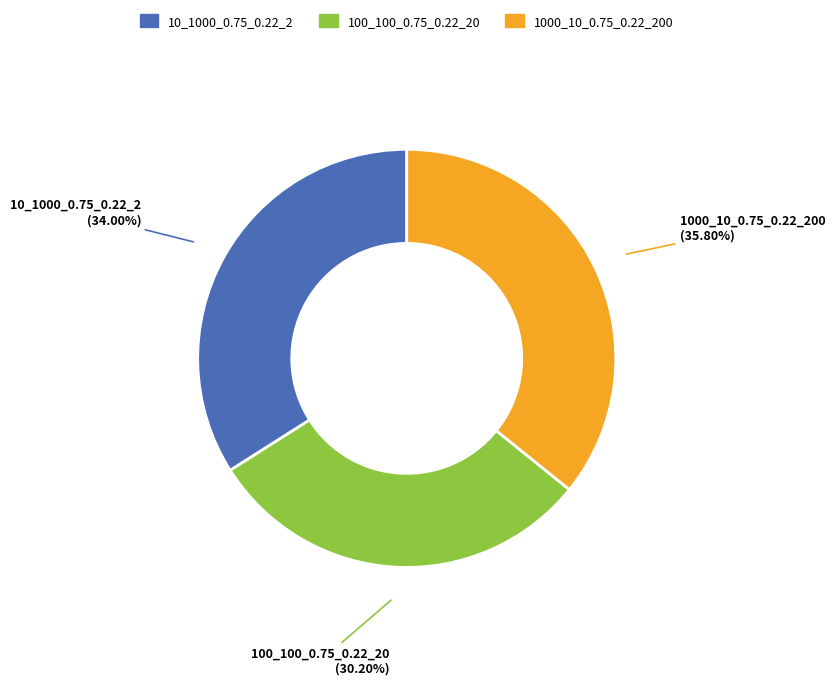

Rank the categories by value from lowest to highest.

100_100_0.75_0.22_20, 10_1000_0.75_0.22_2, 1000_10_0.75_0.22_200